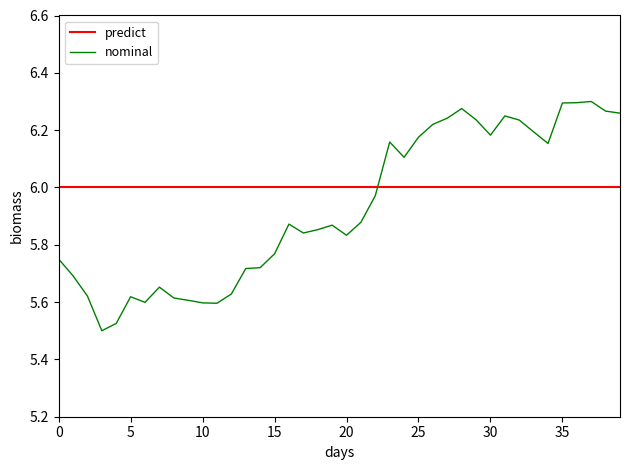

List the series in order of their overall mean, highest first.

predict, nominal